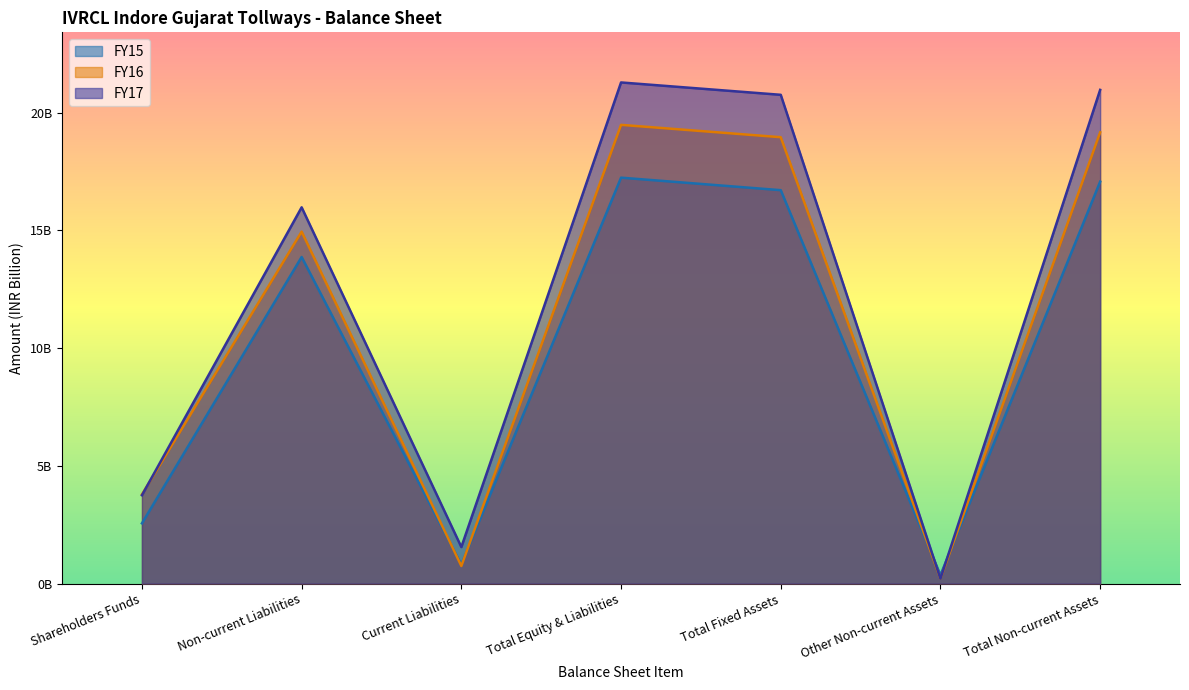

Which has a higher value, Other Non-current Assets or Total Fixed Assets?

Total Fixed Assets